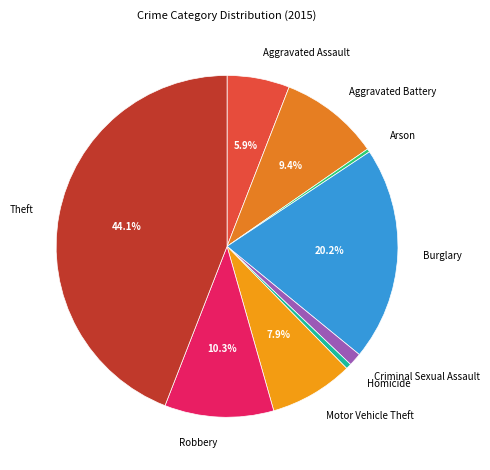

Approximately how many times larger is the value at Motor Vehicle Theft compared to Burglary?

0.4